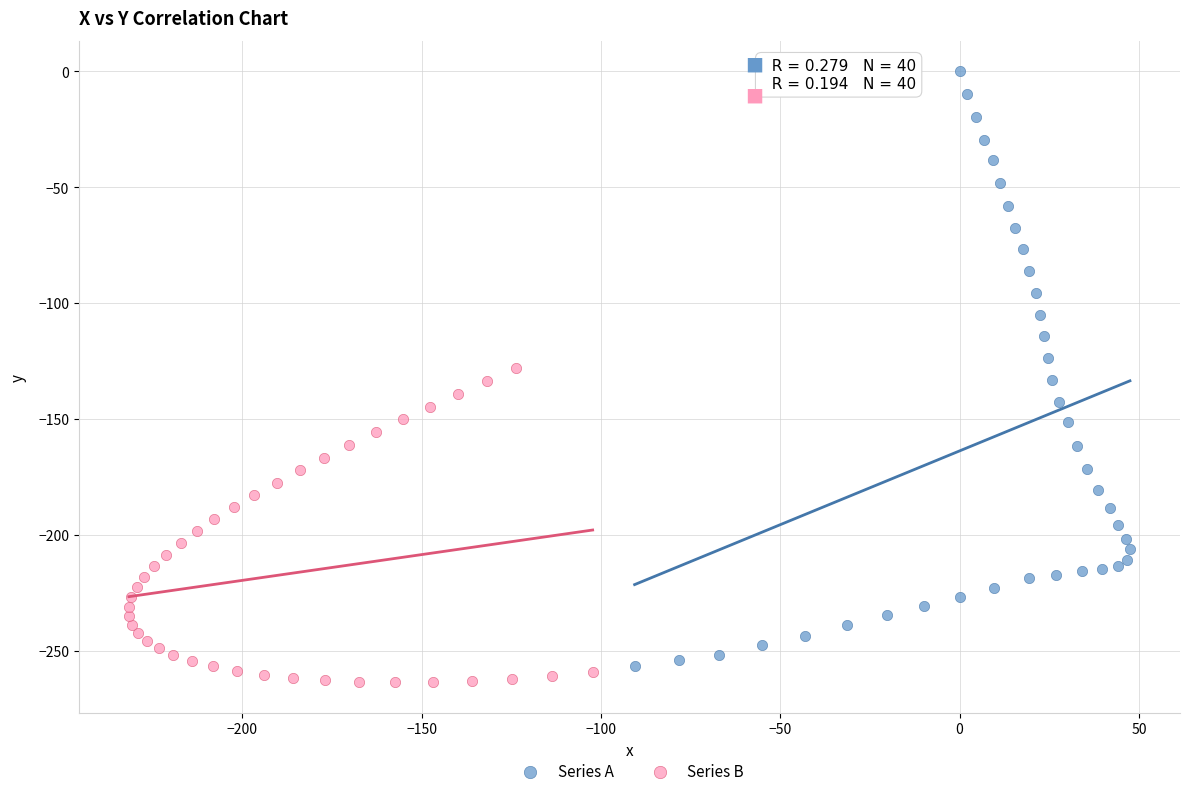

What are all the series names shown in the legend?

Series A, Series B